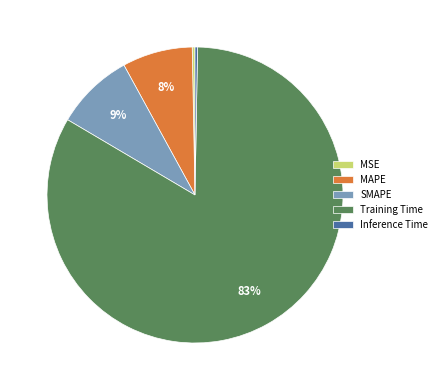

To the nearest percent, what is the average slice percentage?

20%